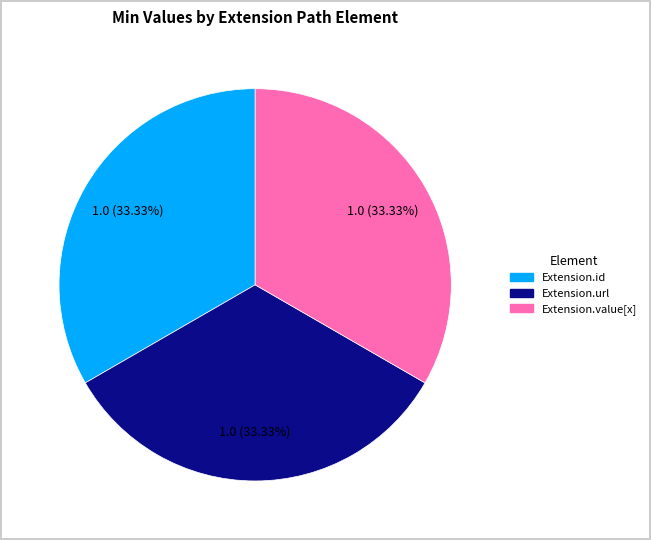

How many segments does this pie chart have?

3